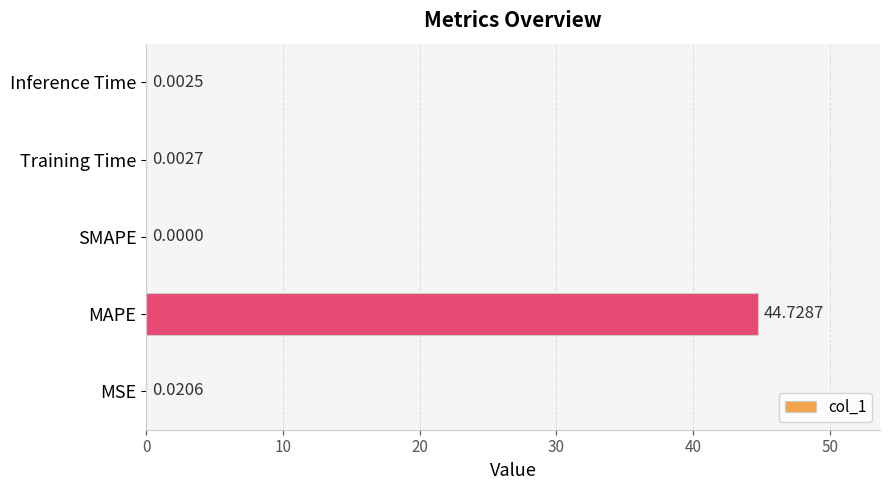

Are the bars horizontal?

Yes